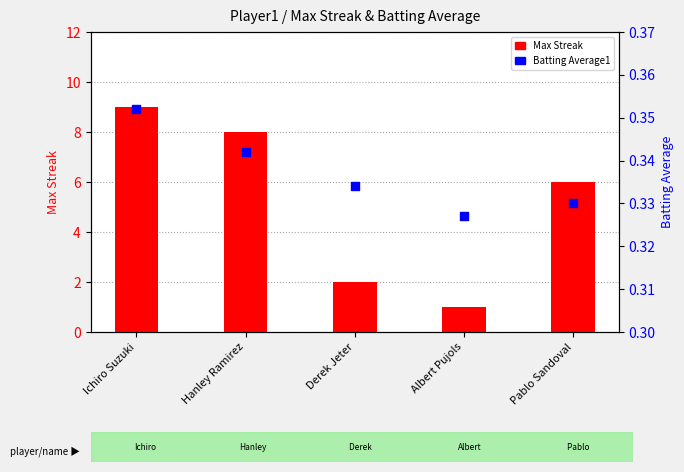

Is the value of Max Streak at Pablo Sandoval greater than the value of Batting Average1 at Albert Pujols?

Yes